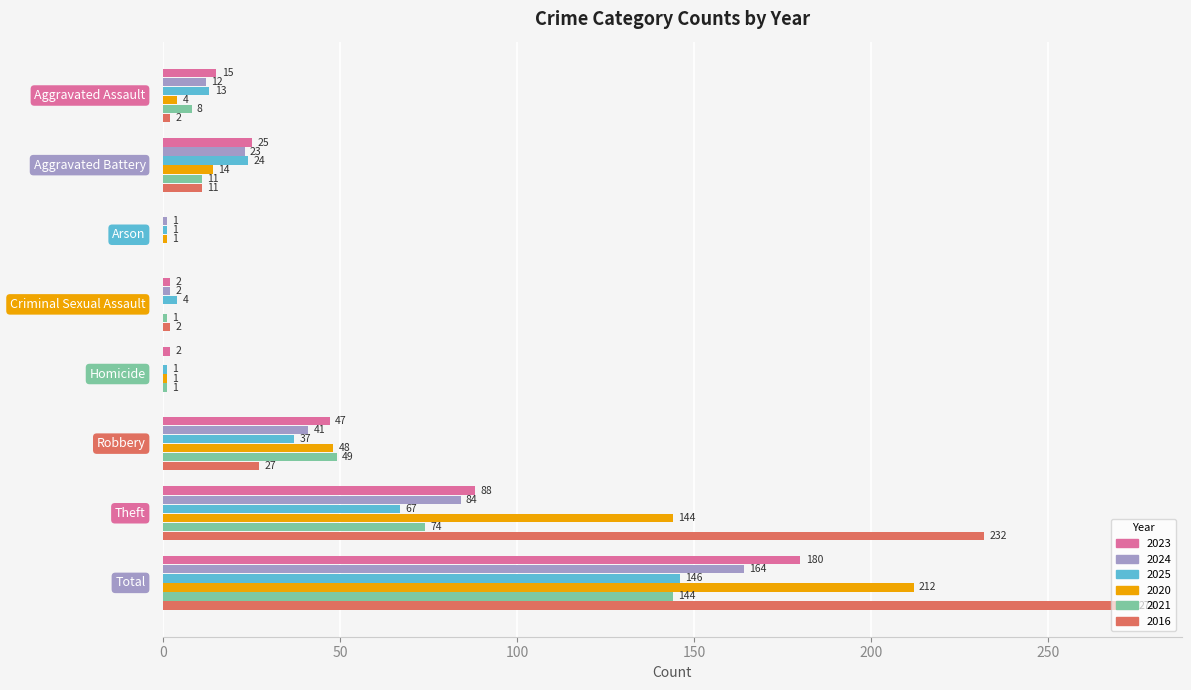

Which series has the largest range (max minus min)?

2016